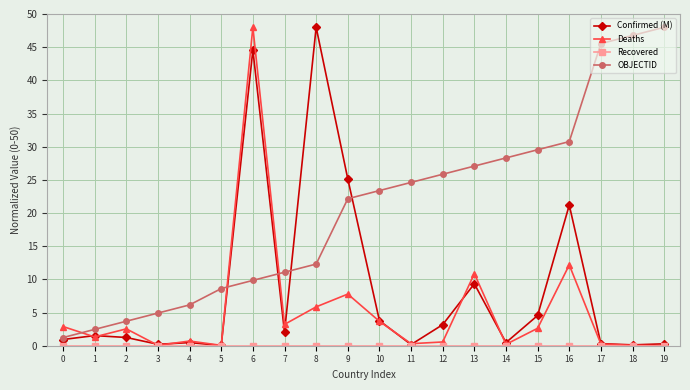

True or false: Confirmed (M) has a value of 44.6 at 6.

True